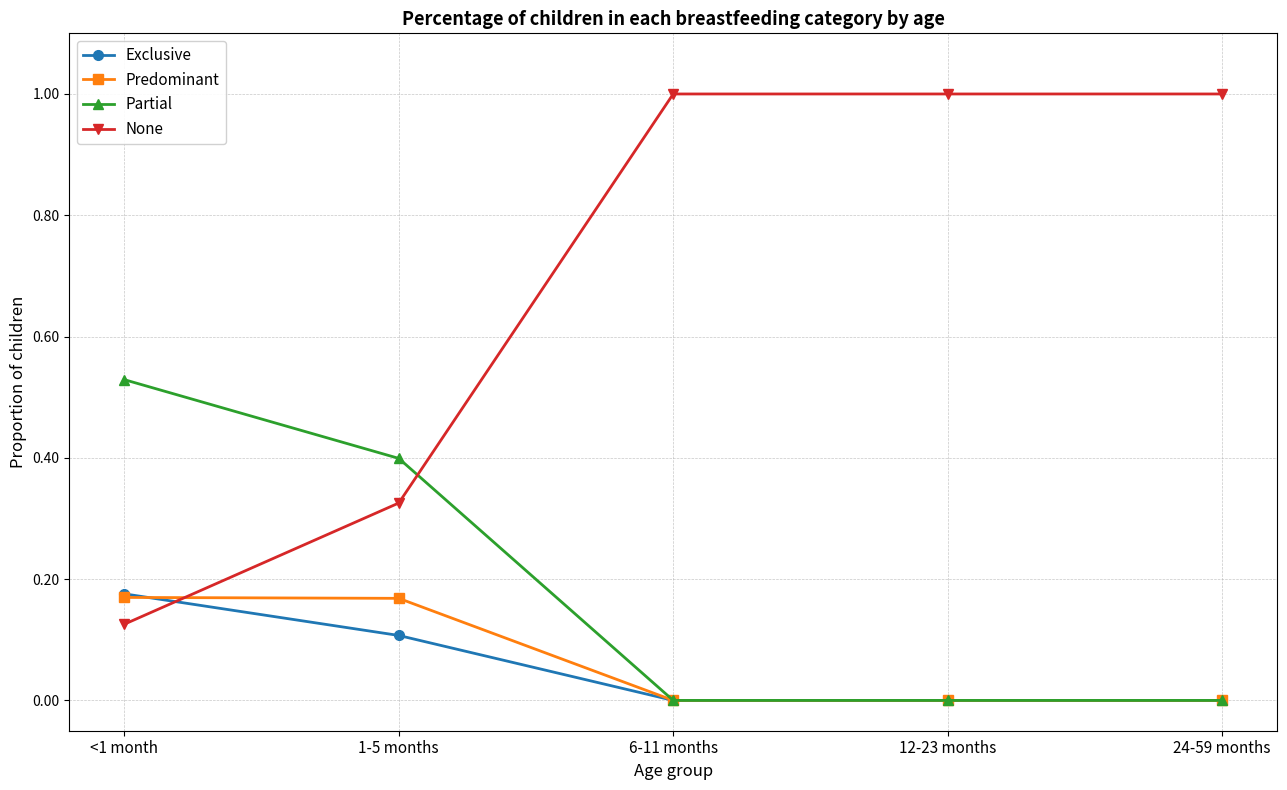

True or false: None has a value of 1.0 at 6-11 months.

True